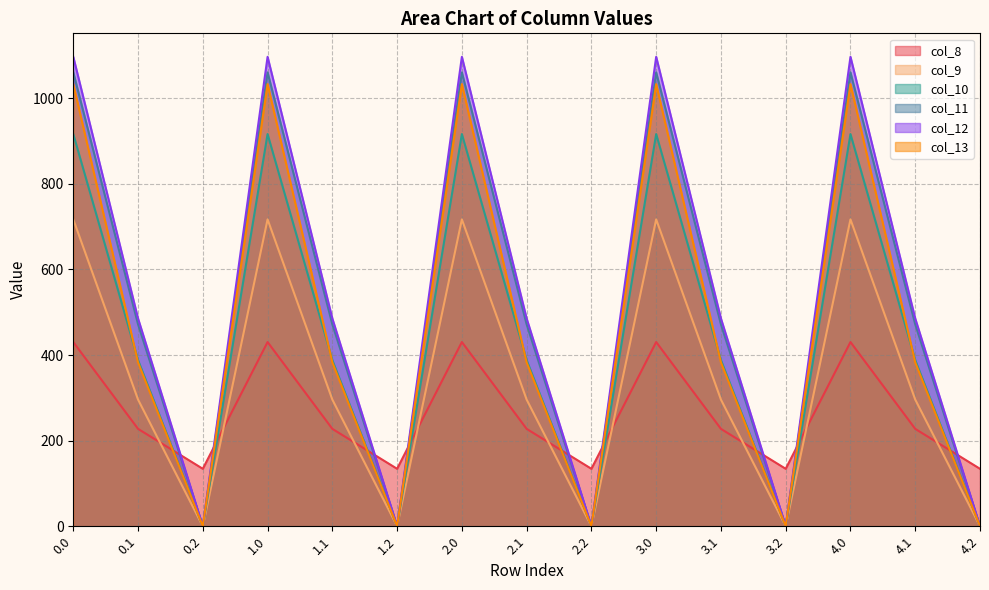

How many categories are shown in the chart?

15